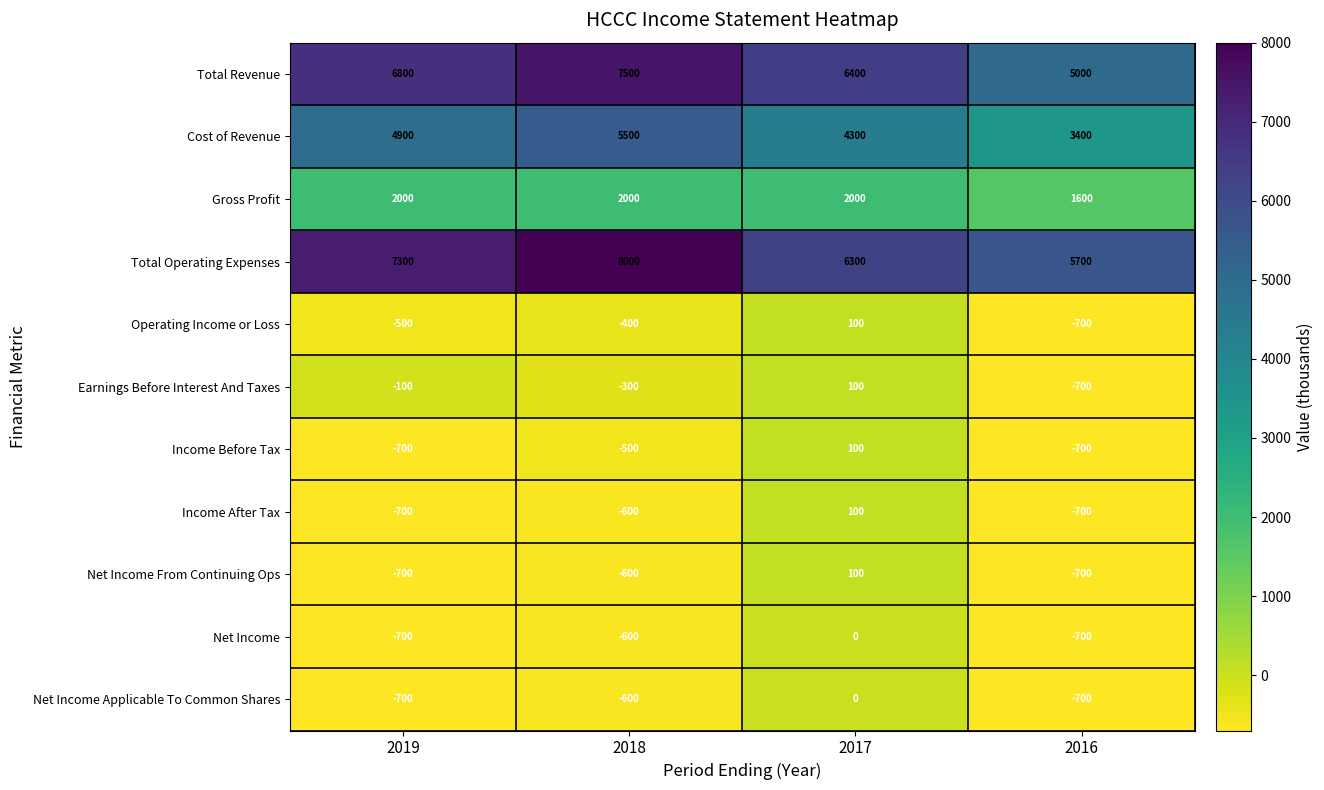

Which series changed the most between 2019 and 2017?

Total Operating Expenses